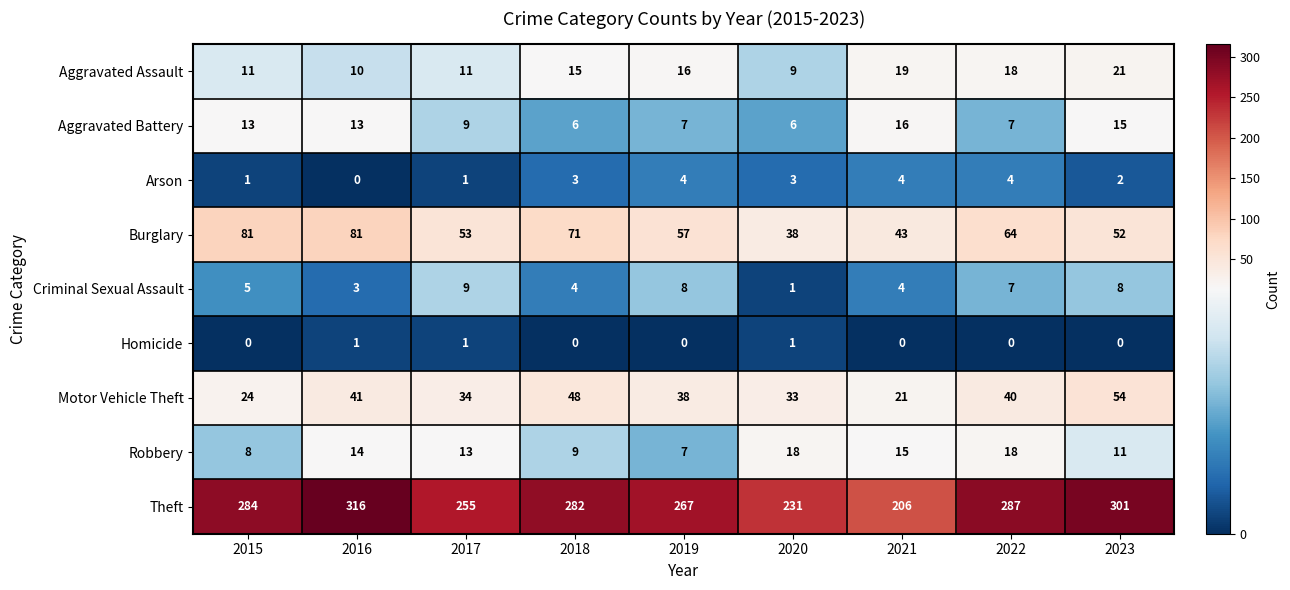

What is the difference between the maximum and minimum values in the Aggravated Assault series?

12